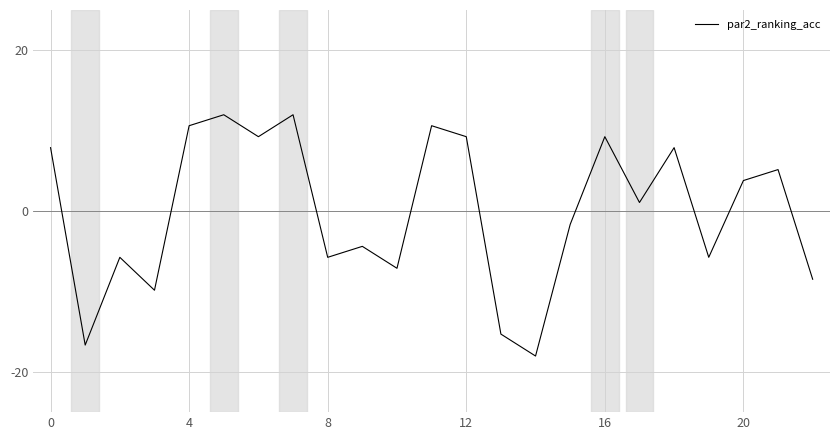

What is the greatest value displayed?

12.0